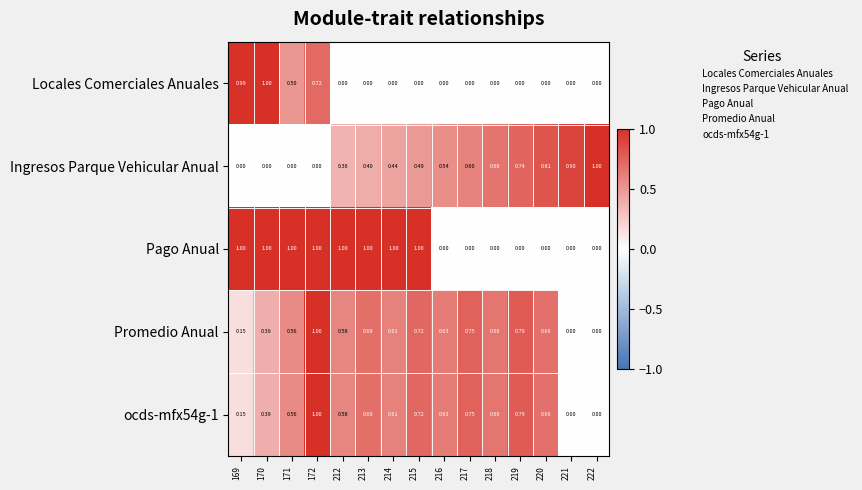

Which series changed the most between 172 and 212?

Locales Comerciales Anuales